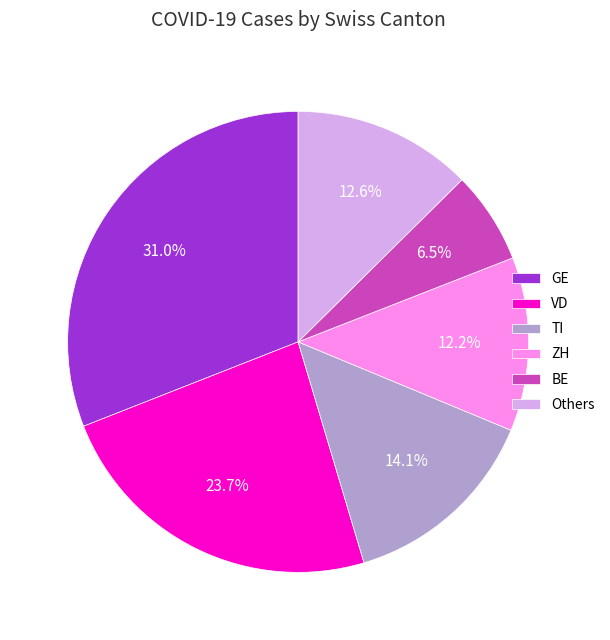

Does any single category account for the majority?

No